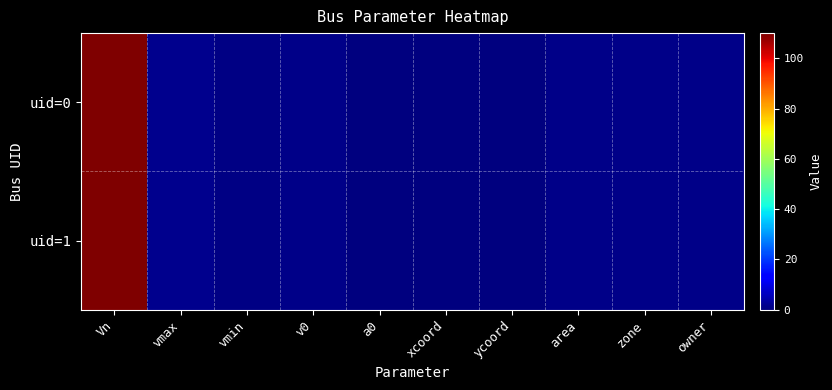

Which series changed the most between ycoord and owner?

uid=0